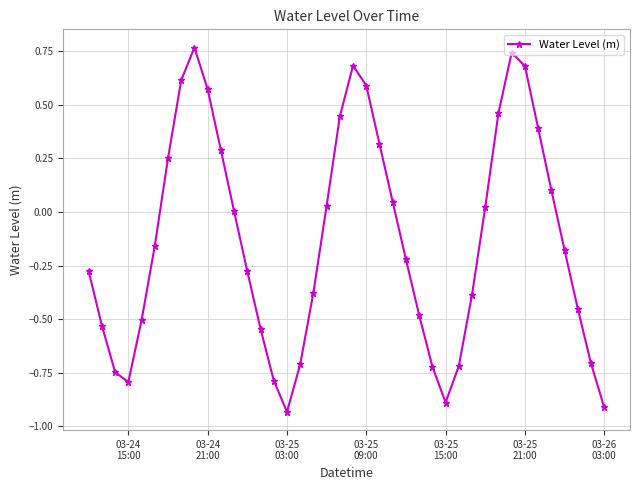

What is the difference between the maximum and minimum values?

1.7